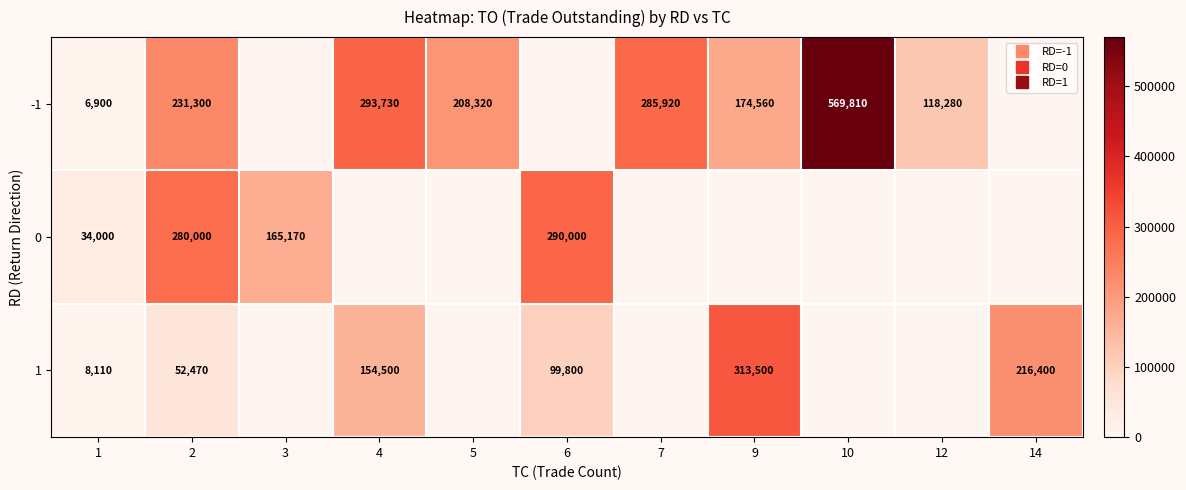

At 1, list the series in order from largest to smallest.

0, 1, -1